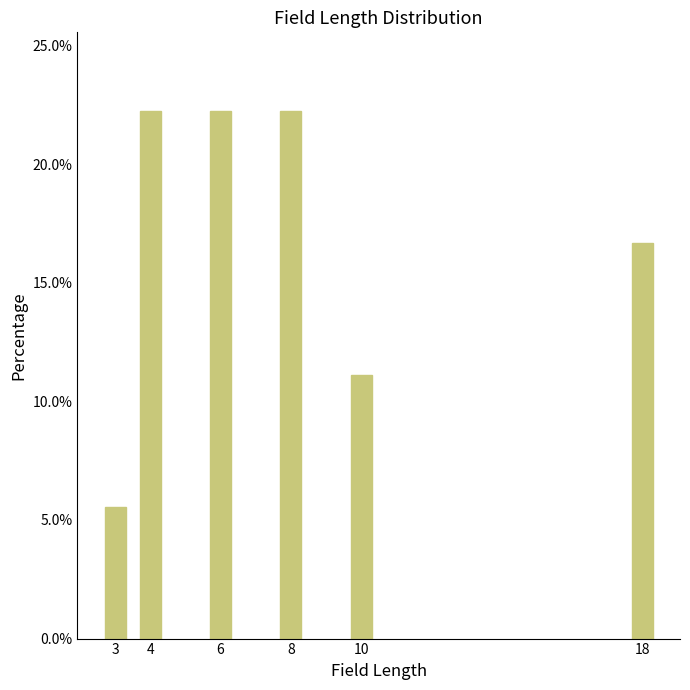

Reading left to right, extract all data points from this chart.

5.6	22.2	22.2	22.2	11.1	16.7